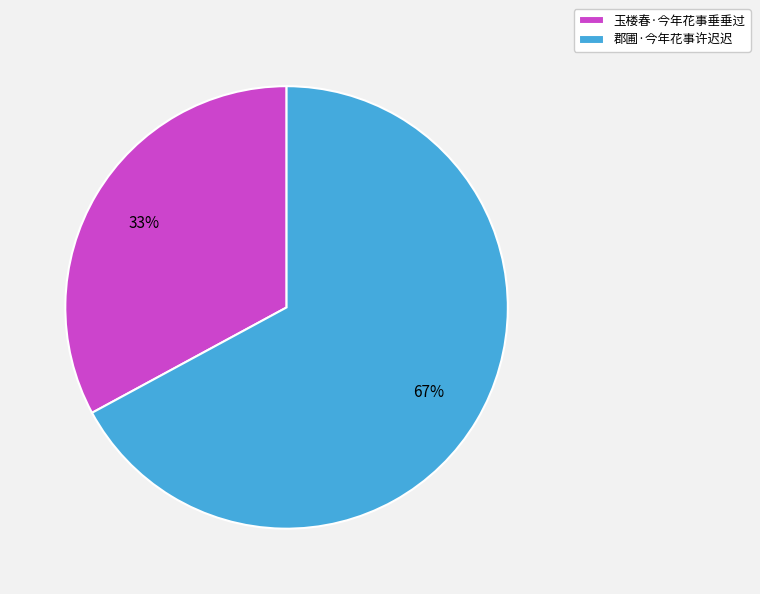

Which category has the smallest portion of the pie?

玉楼春·今年花事垂垂过